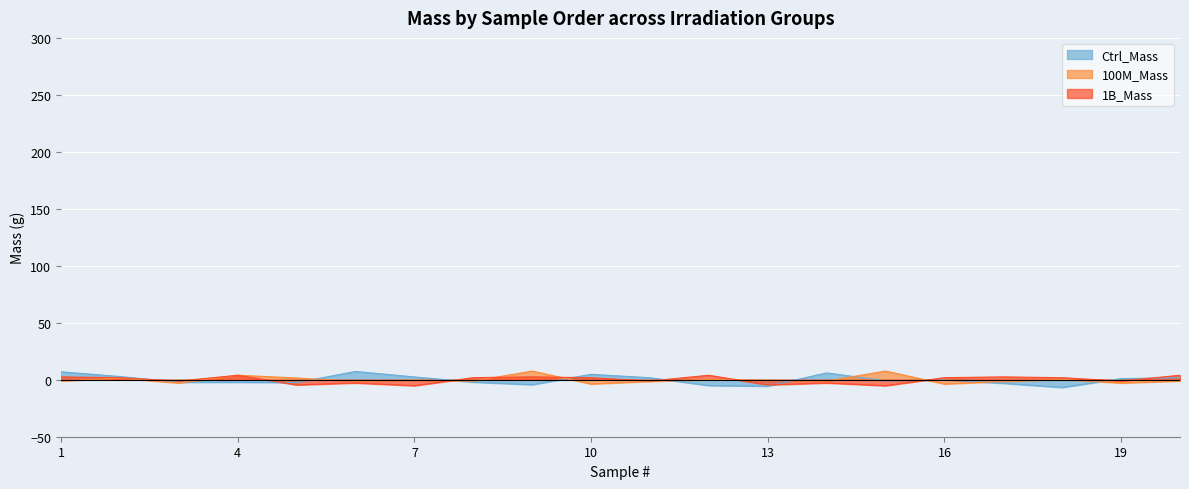

What are all the series names shown in the legend?

Ctrl_Mass, 100M_Mass, 1B_Mass